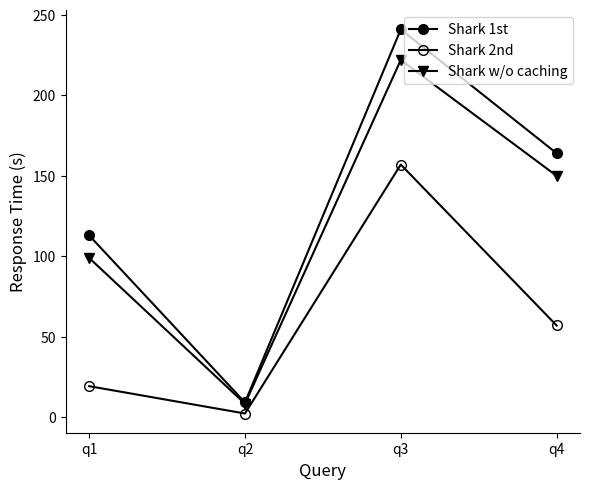

How many interior local valleys does the Shark w/o caching series have?

1